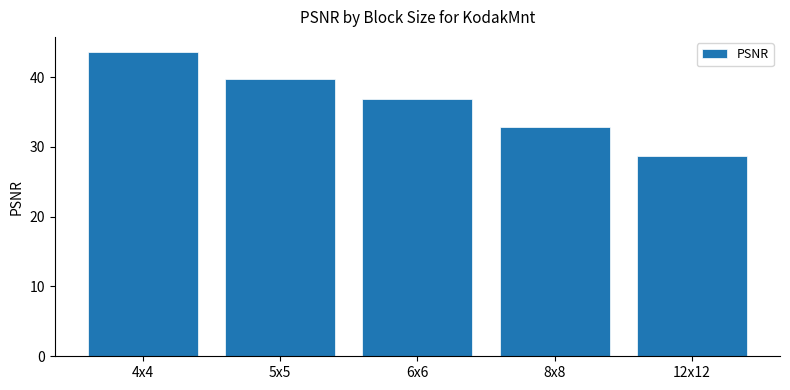

At which category does the chart reach its minimum across all series?

12x12